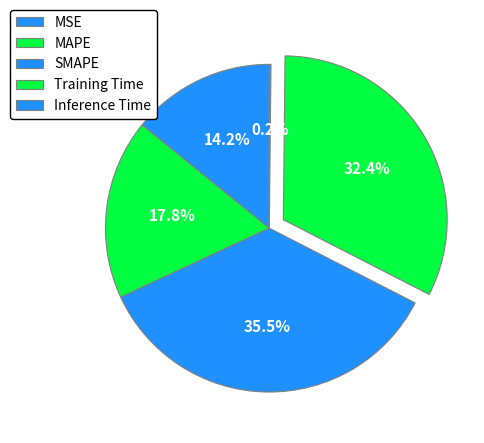

Rank the categories by value from lowest to highest.

Inference Time, MSE, MAPE, Training Time, SMAPE